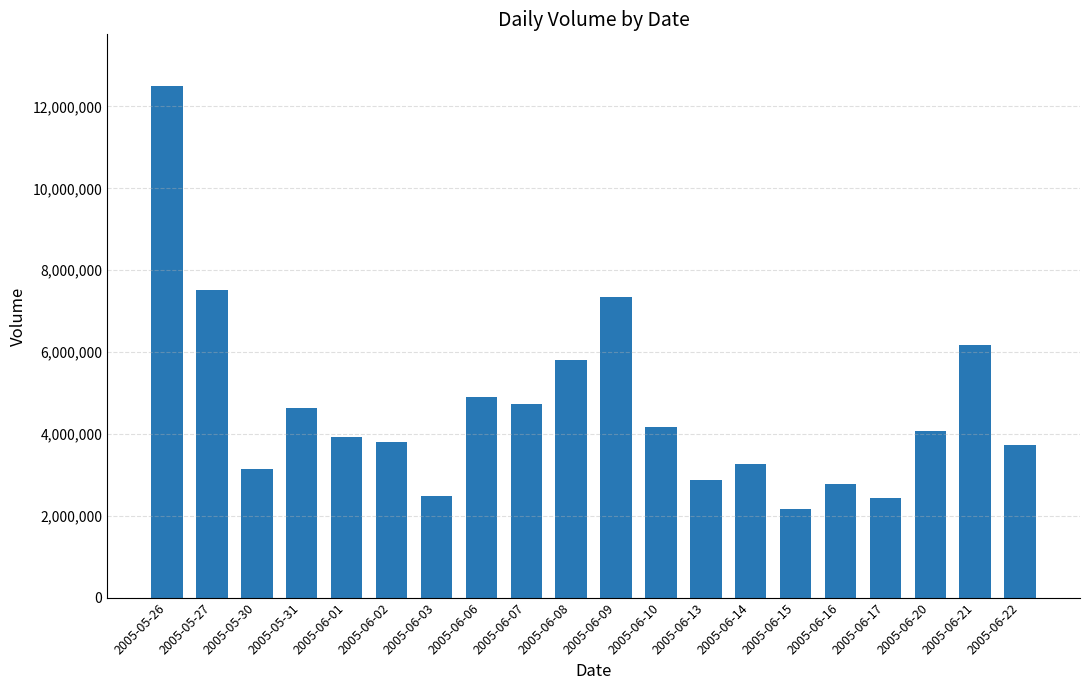

What is the sum of the values at 2005-06-22 and 2005-05-27?

11257969